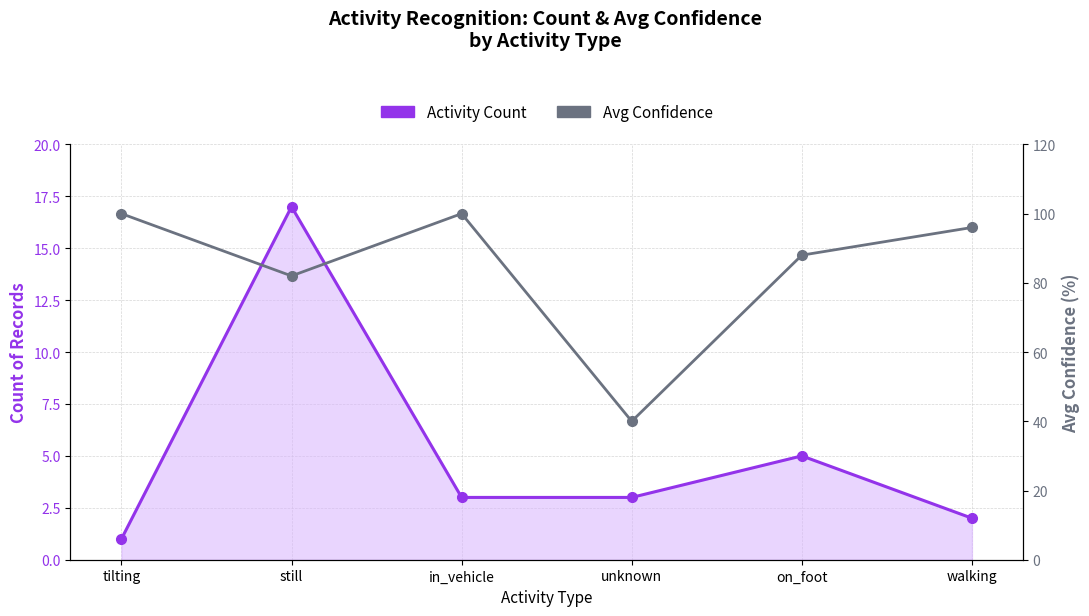

How many data points in Activity Count are above 3?

2